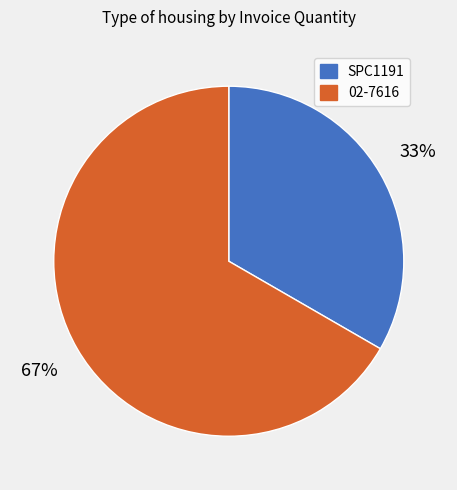

Does SPC1191 represent more than half of the total?

No